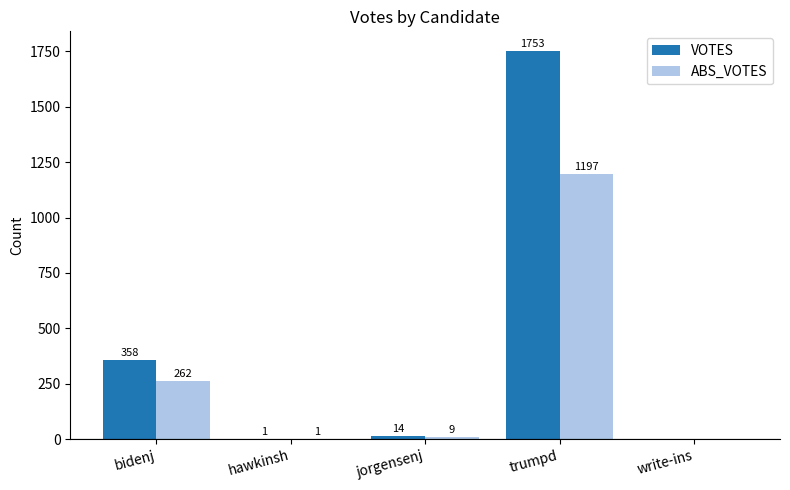

The VOTES series shows 1196 at write-ins. True or false?

False